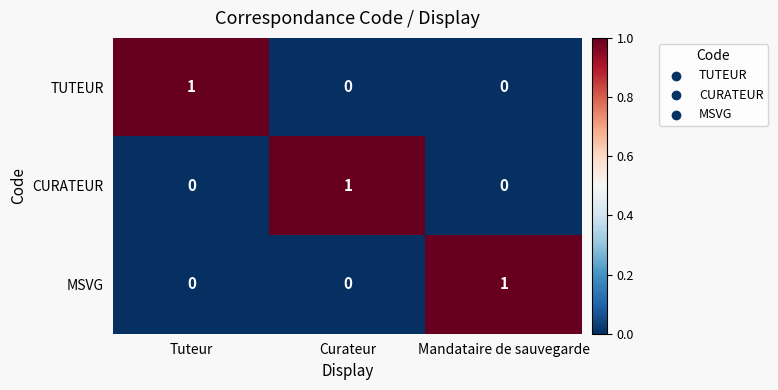

How many MSVG values are between 0 and 1?

3